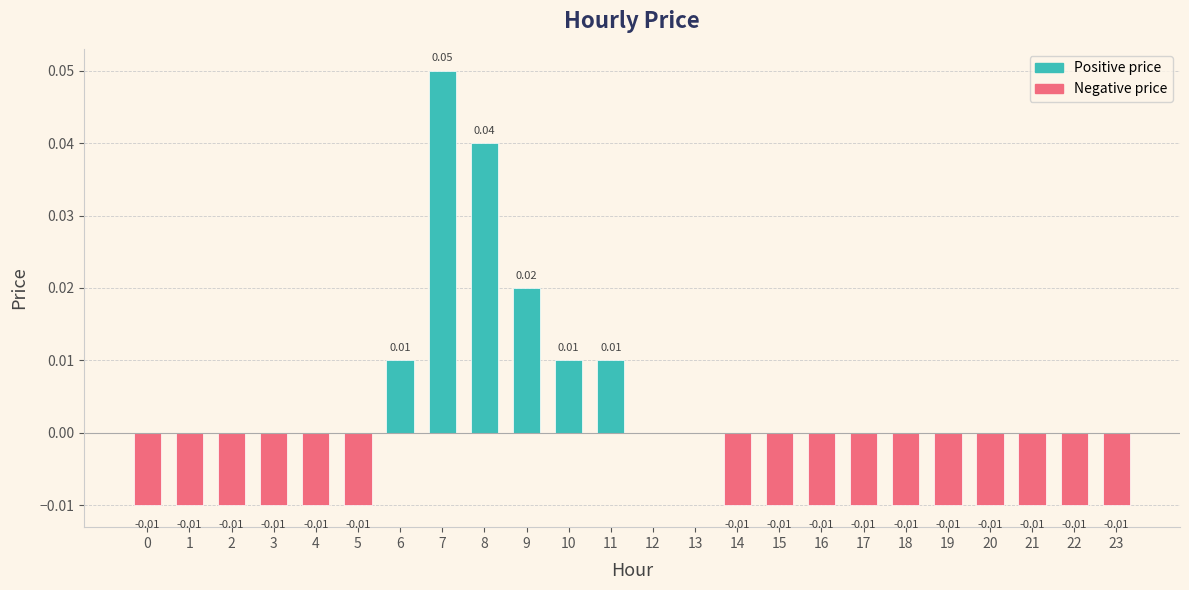

Between 9 and 10, which is larger?

9